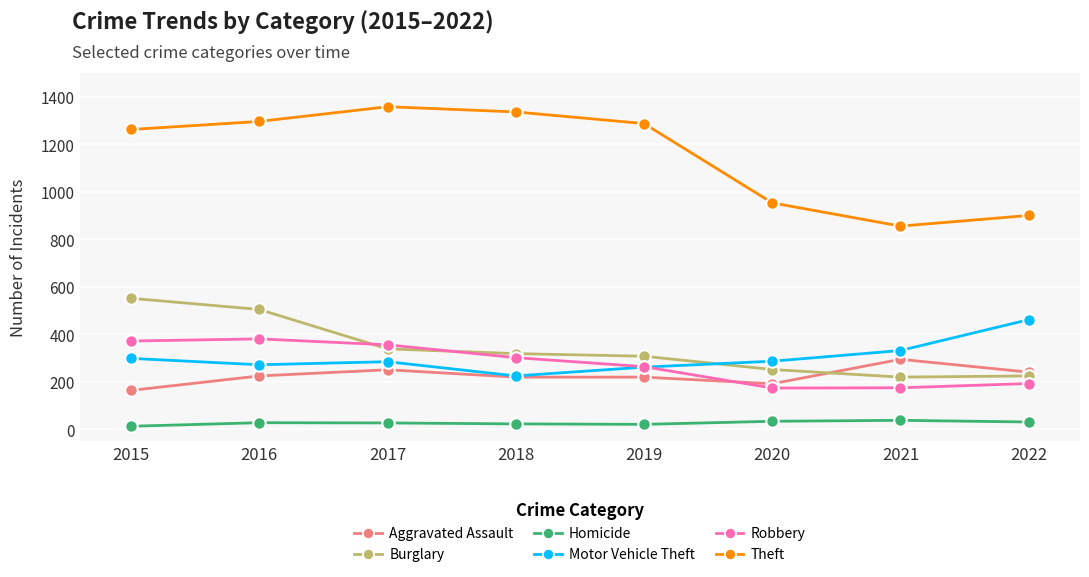

True or false: Theft and Motor Vehicle Theft intersect in this chart.

False